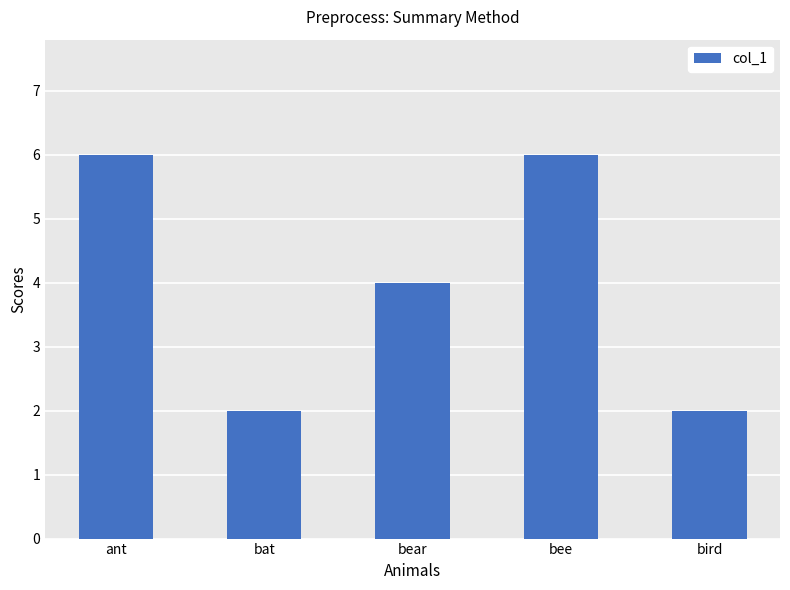

The value at bee is 2. True or false?

False